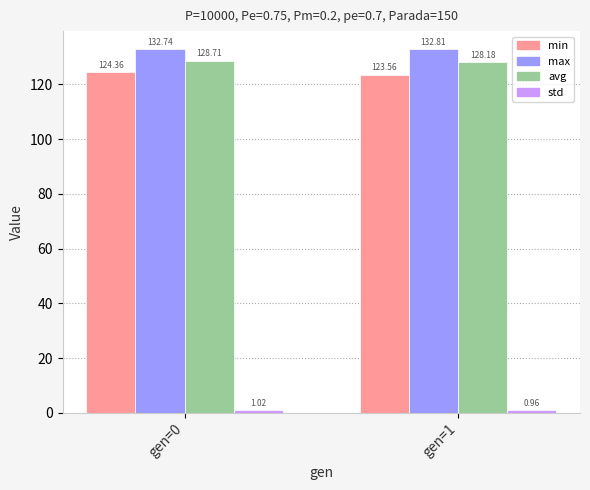

What is the sum of the max values at gen=0 and gen=1?

265.5